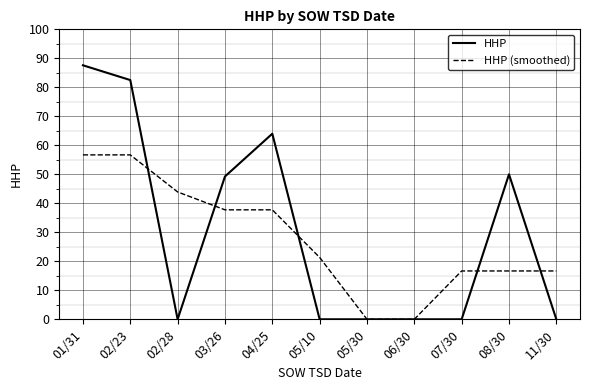

Does the chart have visible grid lines?

Yes